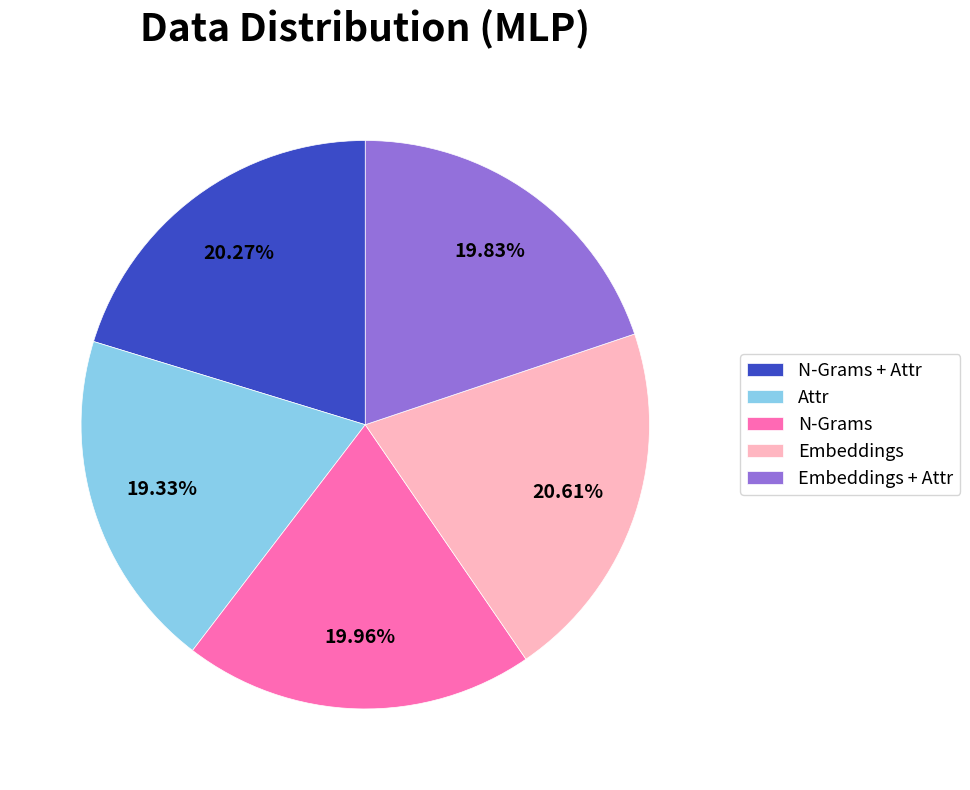

Do N-Grams and Embeddings together represent more than half of the pie?

No